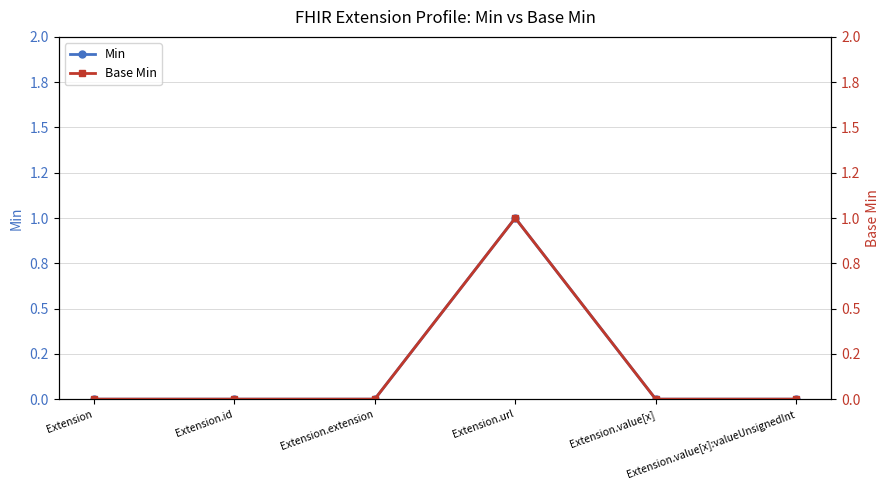

True or false: Min and Base Min intersect in this chart.

False